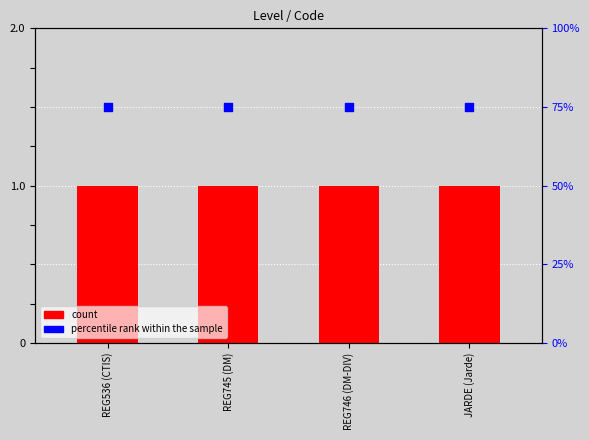

Which series contains the highest Y value?

percentile rank within the sample